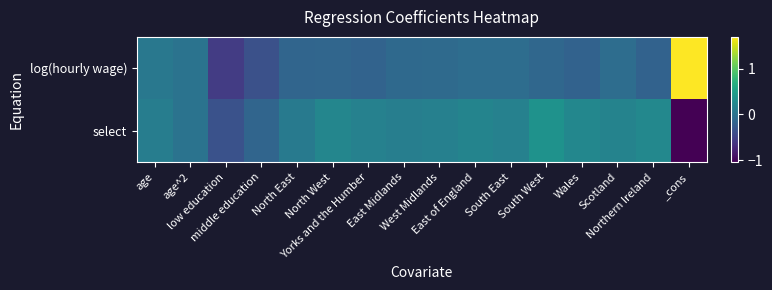

At North East, list the series in order from largest to smallest.

select, log(hourly wage)